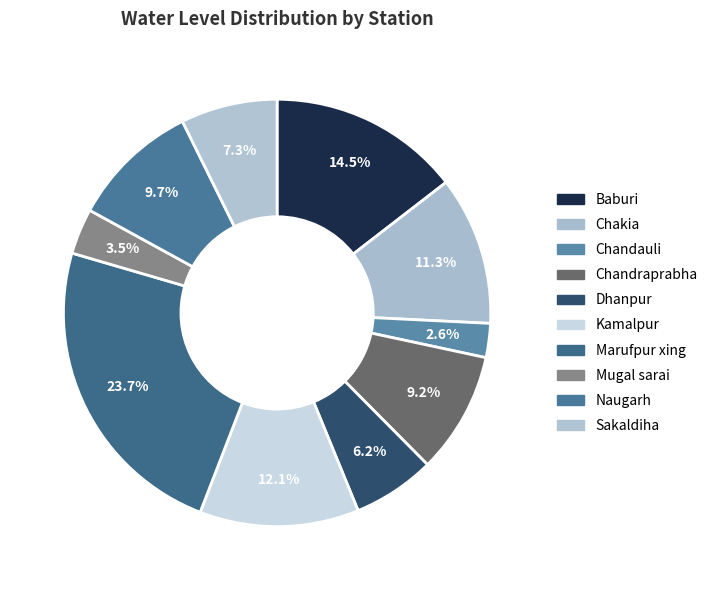

What percentage is the Dhanpur slice, to the nearest percent?

6%